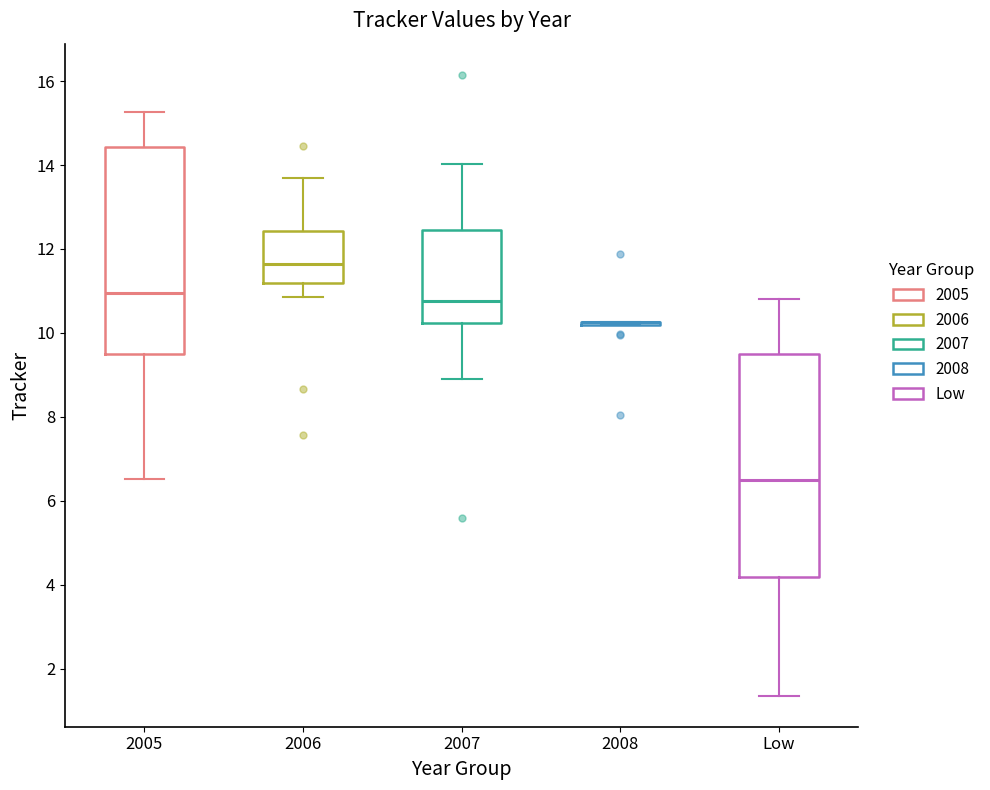

Reading left to right, read every box against the y-axis: the position of its median line, the range the box covers, and the ends of its whiskers. The values are not printed on the chart, so give them approximately, as read against the axis.

2005: median 11.0, box 9.6 to 14.4, whiskers 6.6 to 15.2
2006: median 11.6, box 11.2 to 12.4, whiskers 10.8 to 13.6
2007: median 10.8, box 10.2 to 12.4, whiskers 8.8 to 14.0
2008: box collapsed to a line at 10.2, whiskers 10.2 to 10.2
Low: median 6.4, box 4.2 to 9.4, whiskers 1.4 to 10.8